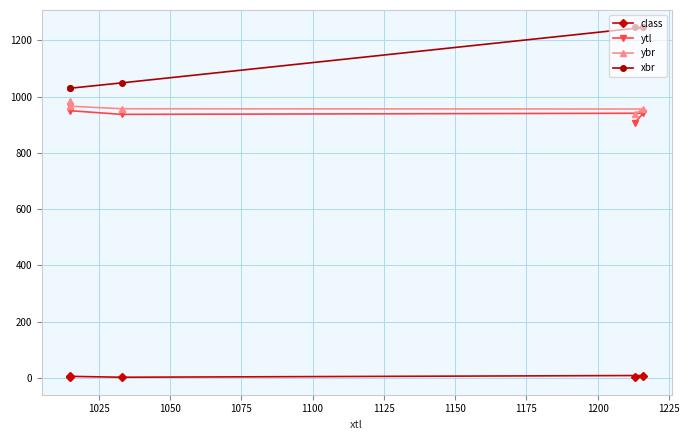

Reading right to left, list all the values displayed in this chart.

class: 3.3	8.2	2.1	5.2	3.2
ytl: 906.0	941.0	937.0	950.0	968.0
ybr: 939.0	956.0	957.0	966.0	984.0
xbr: 1246.0	1246.0	1049.0	1030.0	1031.0